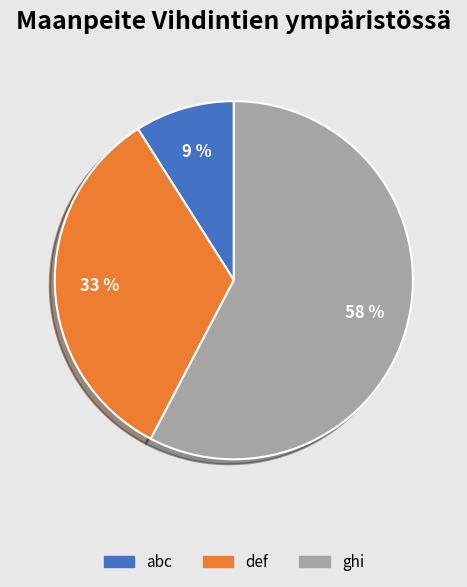

Is there a majority slice in this chart?

Yes